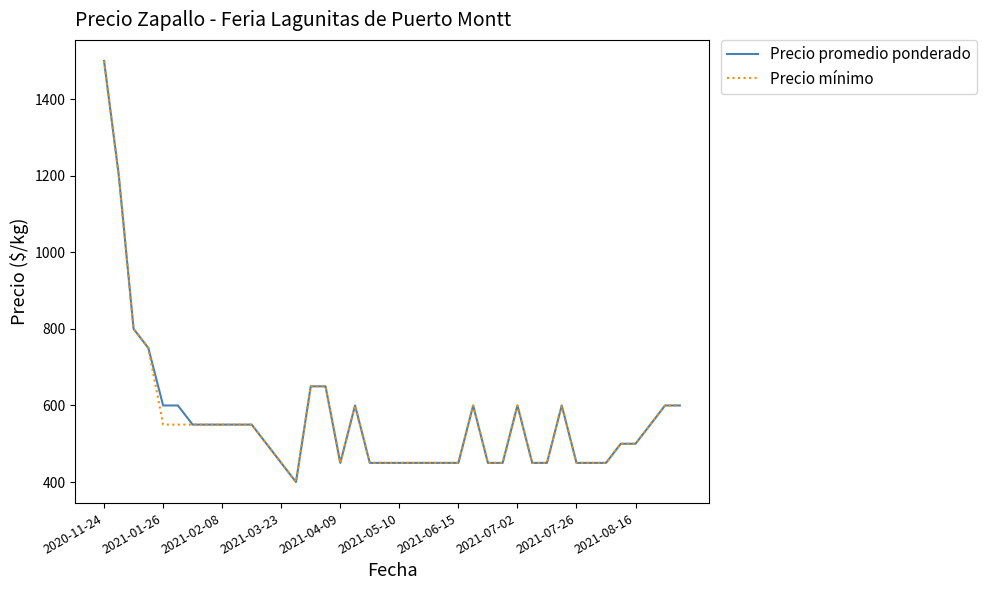

What is the lowest value of the Precio promedio ponderado series?

400